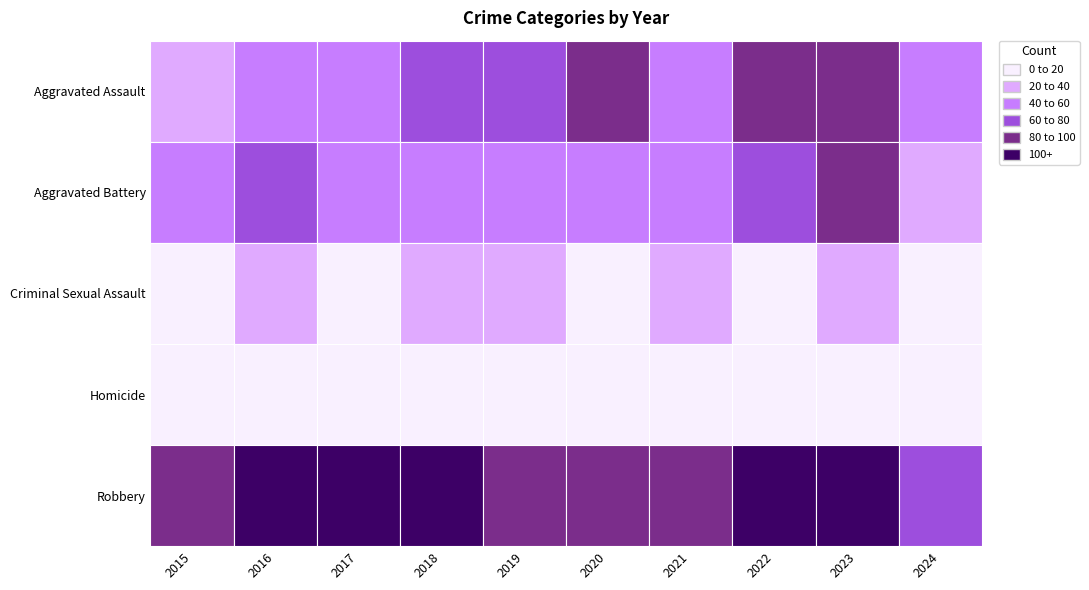

Reading left to right, extract all data points from this chart.

Aggravated Assault: 2015=31	2016=50	2017=59	2018=72	2019=61	2020=87	2021=58	2022=89	2023=93	2024=57
Aggravated Battery: 2015=50	2016=60	2017=54	2018=52	2019=45	2020=48	2021=43	2022=66	2023=83	2024=33
Criminal Sexual Assault: 2015=13	2016=20	2017=19	2018=20	2019=29	2020=12	2021=24	2022=18	2023=20	2024=9
Homicide: 2015=4	2016=8	2017=2	2018=5	2019=3	2020=6	2021=2	2022=6	2023=4	2024=4
Robbery: 2015=87	2016=123	2017=115	2018=130	2019=89	2020=94	2021=95	2022=125	2023=128	2024=79